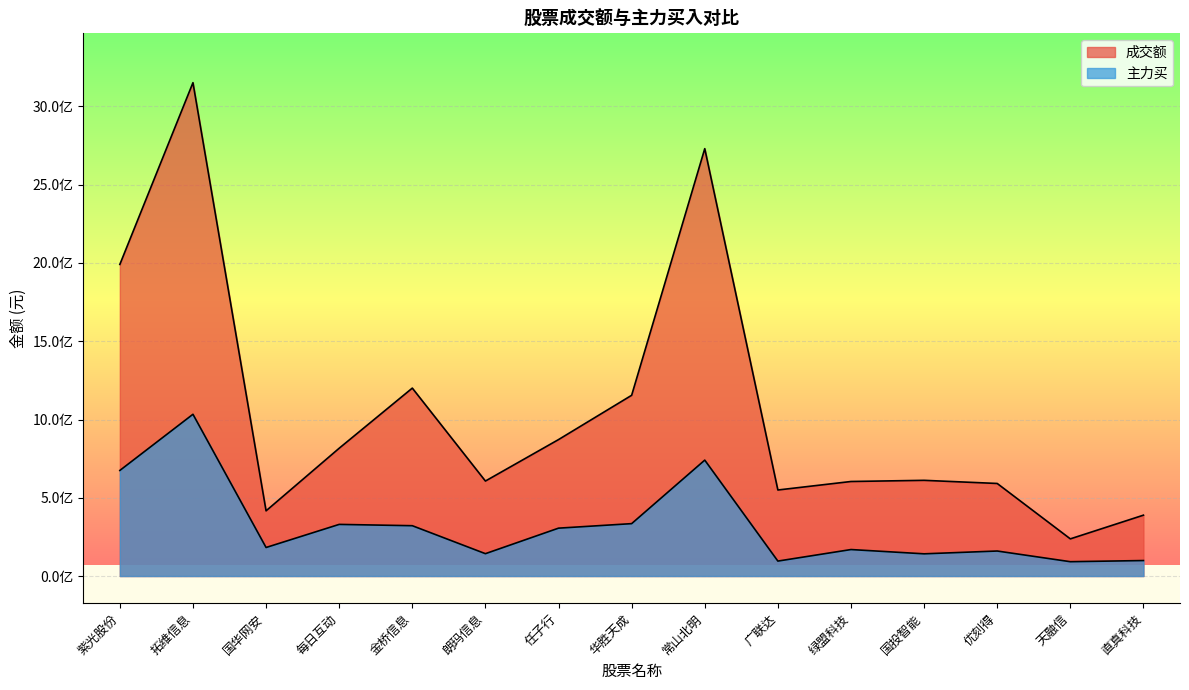

Which series has the largest total across all categories?

成交额